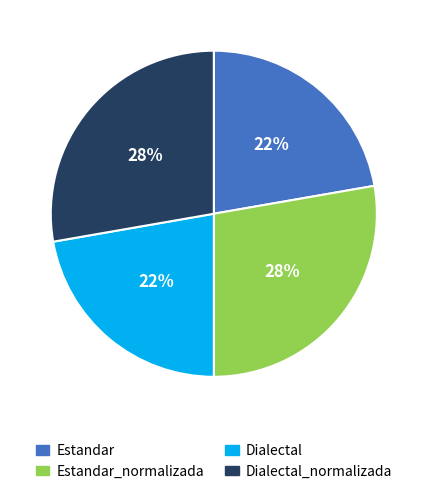

To the nearest percent, what is the average slice percentage?

25%